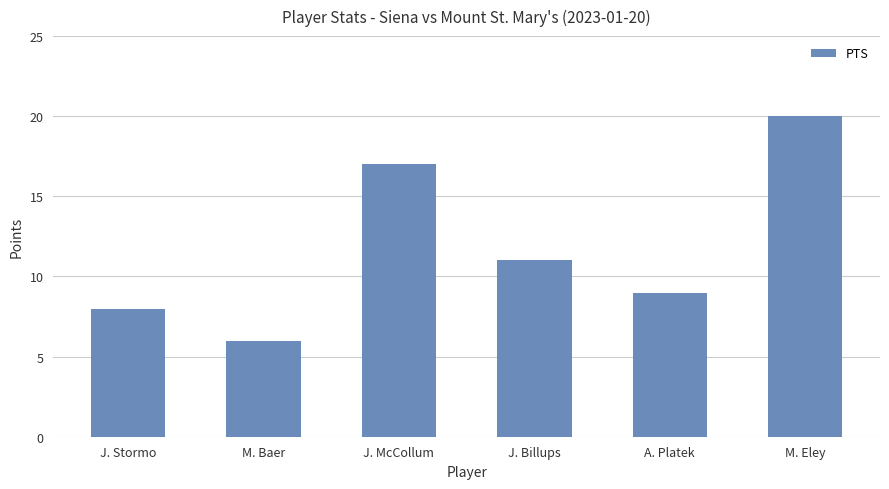

What is the sum of all values?

71